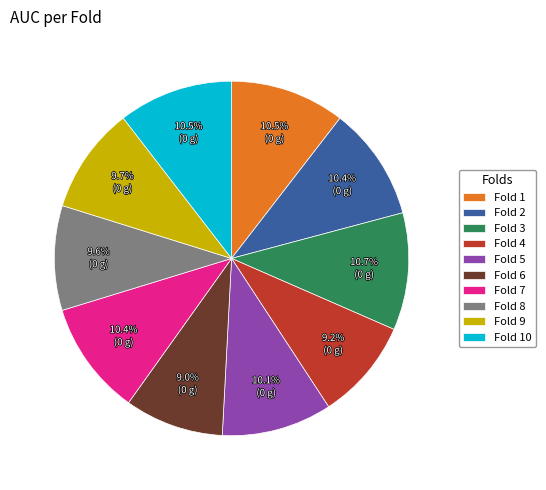

To the nearest percent, what is the difference between the largest and smallest slice percentages?

2%